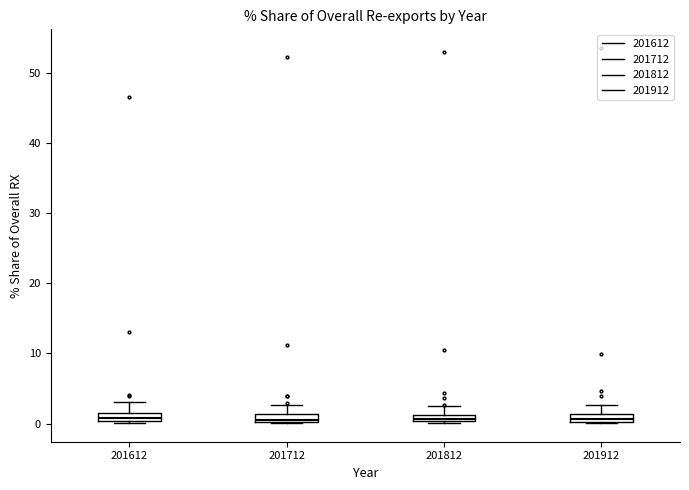

Where is the lower edge of the box at x = 201612 on the y-axis? The values are not printed on the chart, so give them approximately, as read against the axis.

0